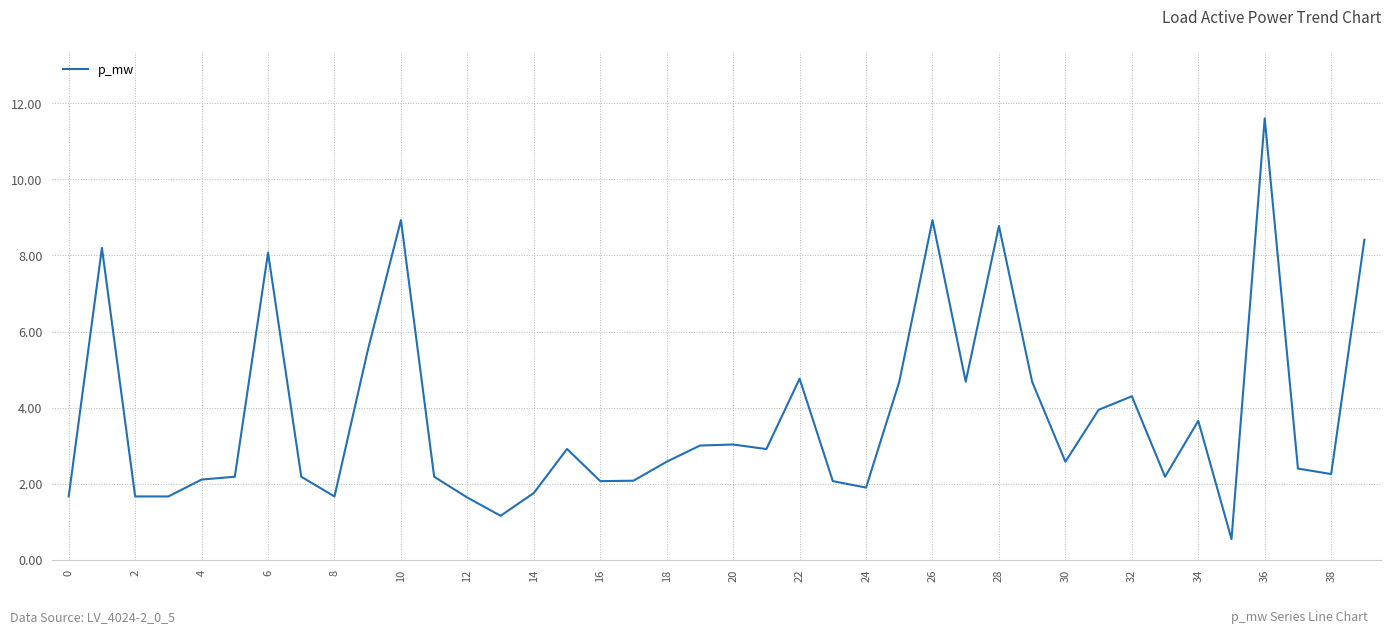

What is the difference between the maximum and minimum values?

11.1